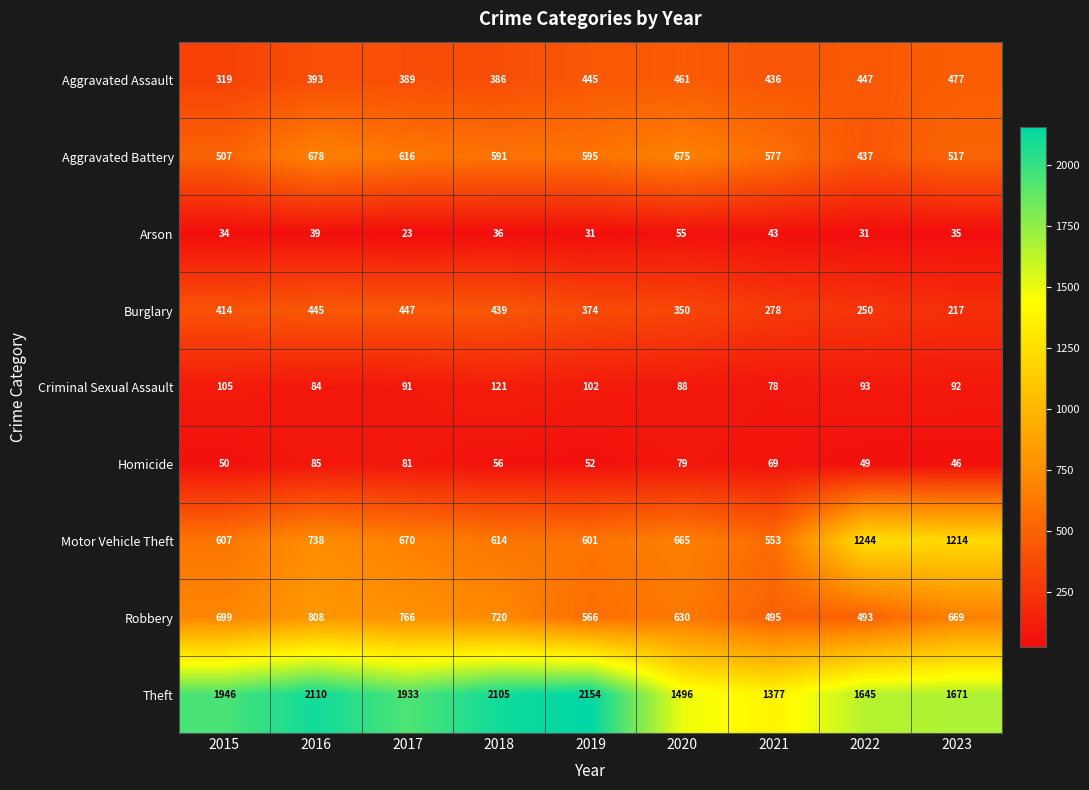

List the labels in order of Robbery value, largest first.

2016, 2017, 2018, 2015, 2023, 2020, 2019, 2021, 2022